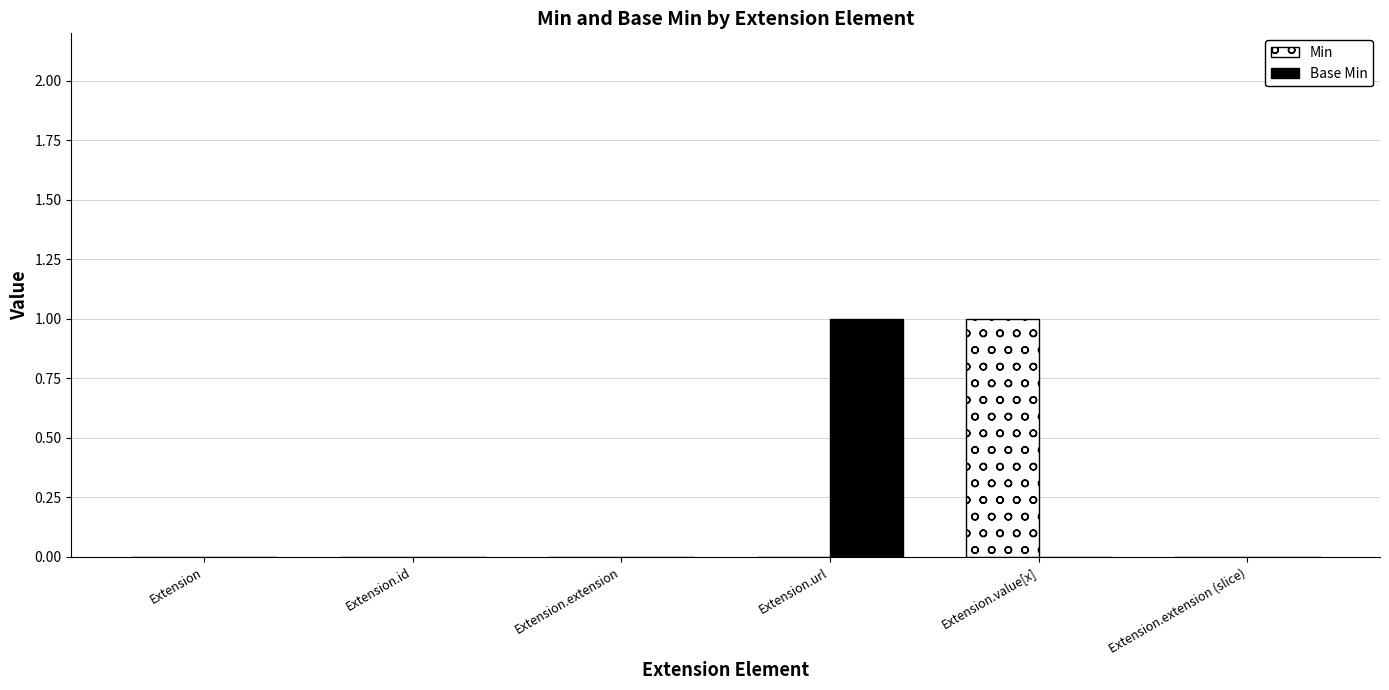

Are the bars grouped side by side (vs. stacked)?

Yes